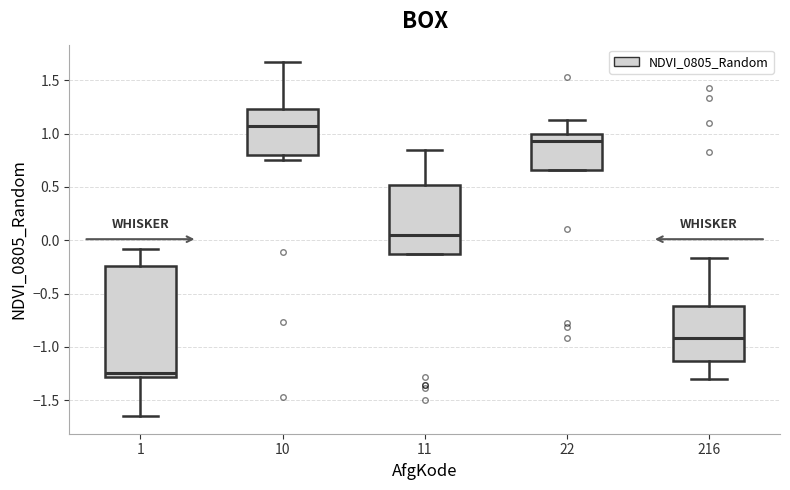

Reading left to right, transcribe this box plot: for each box, give where its median line is, the range the box spans, and where its two whiskers end, as read against the y-axis. The values are not printed on the chart, so give them approximately, as read against the axis.

1: median -1.25, box -1.30 to -0.25, whiskers -1.65 to -0.10
10: median 1.05, box 0.80 to 1.25, whiskers 0.75 to 1.65
11: median 0.05, box -0.15 to 0.50, whiskers -0.15 to 0.85
22: median 0.95, box 0.65 to 1.00, whiskers 0.65 to 1.10
216: median -0.90, box -1.15 to -0.60, whiskers -1.30 to -0.15